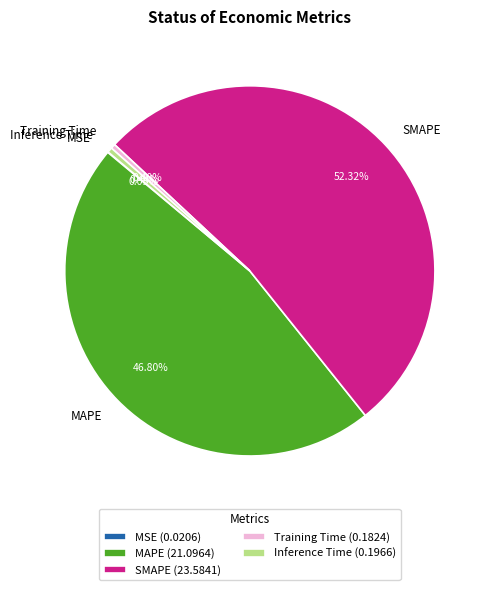

What is the largest slice in the pie chart?

SMAPE